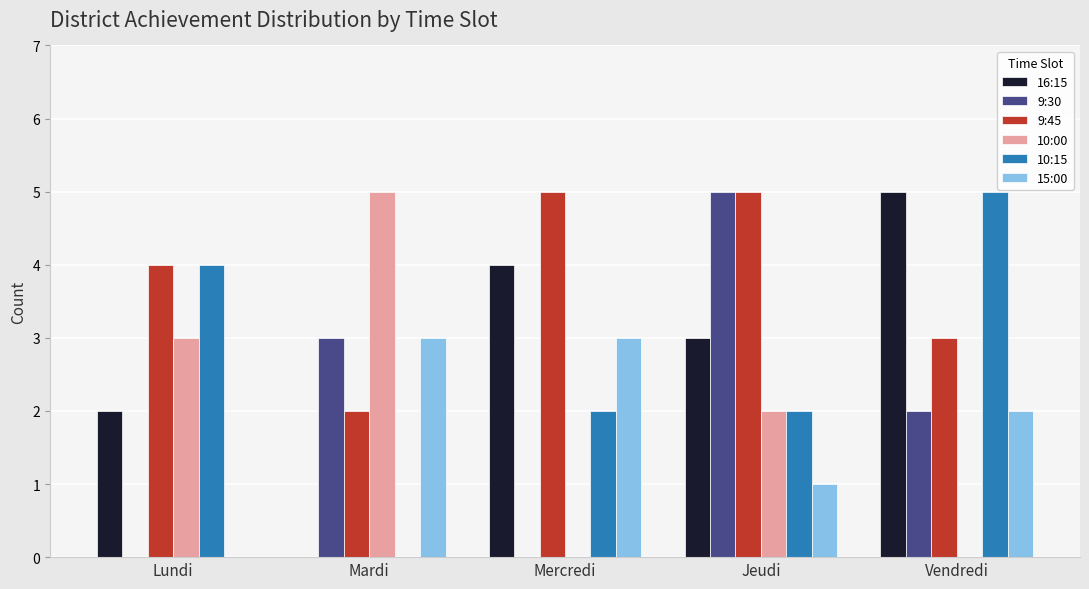

At which category is the sum across all series the highest?

Jeudi